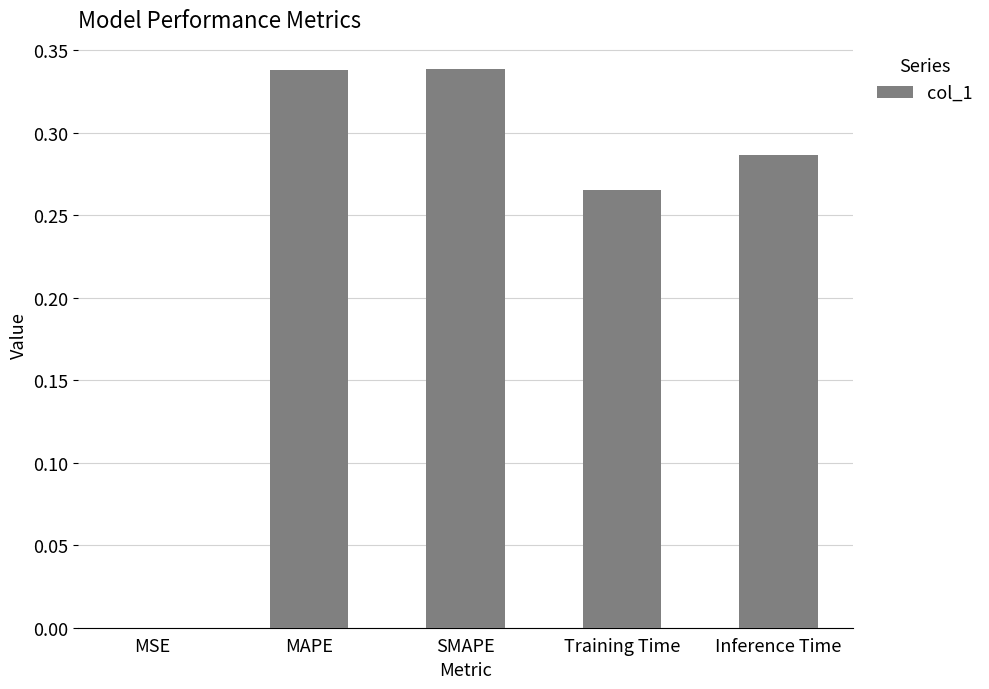

What is the sum of all values?

1.2